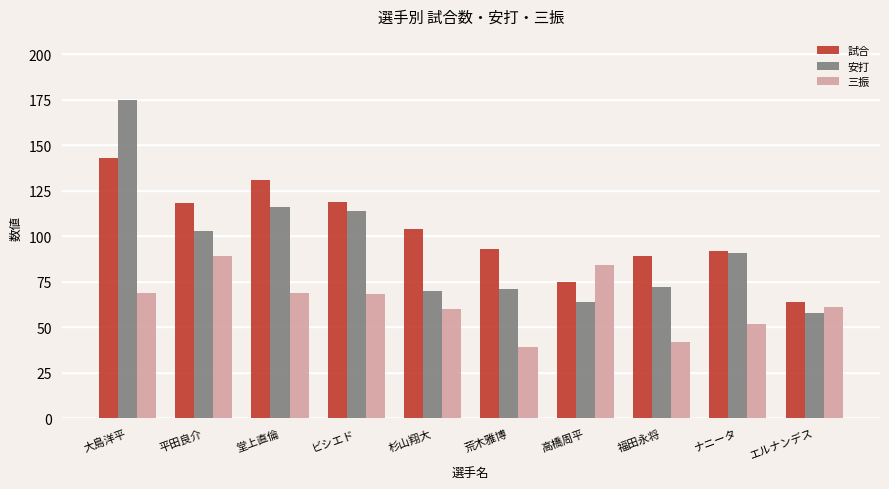

What is the total value across all series at 杉山翔大?

234